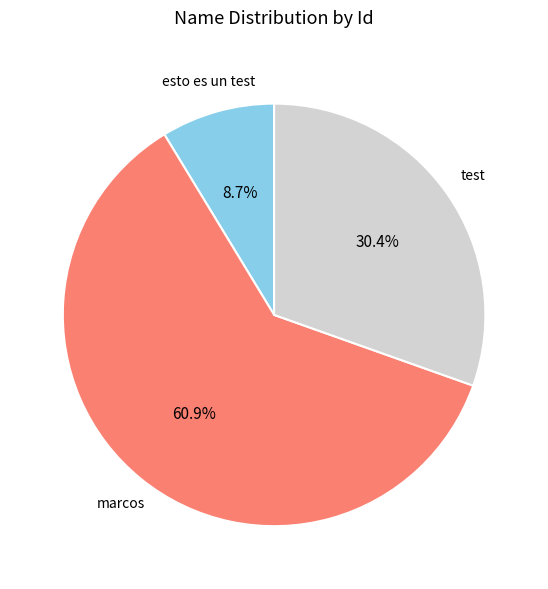

Is there a majority slice in this chart?

Yes